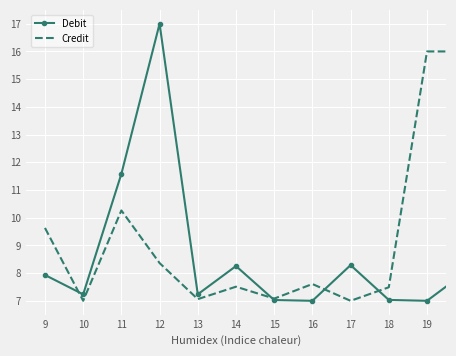

True or false: Credit has more than 1 interior local peaks.

True